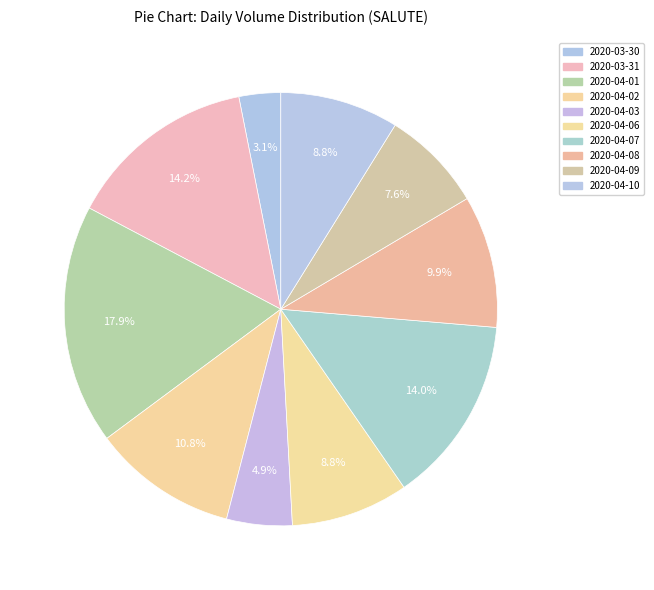

Is there a majority slice in this chart?

No